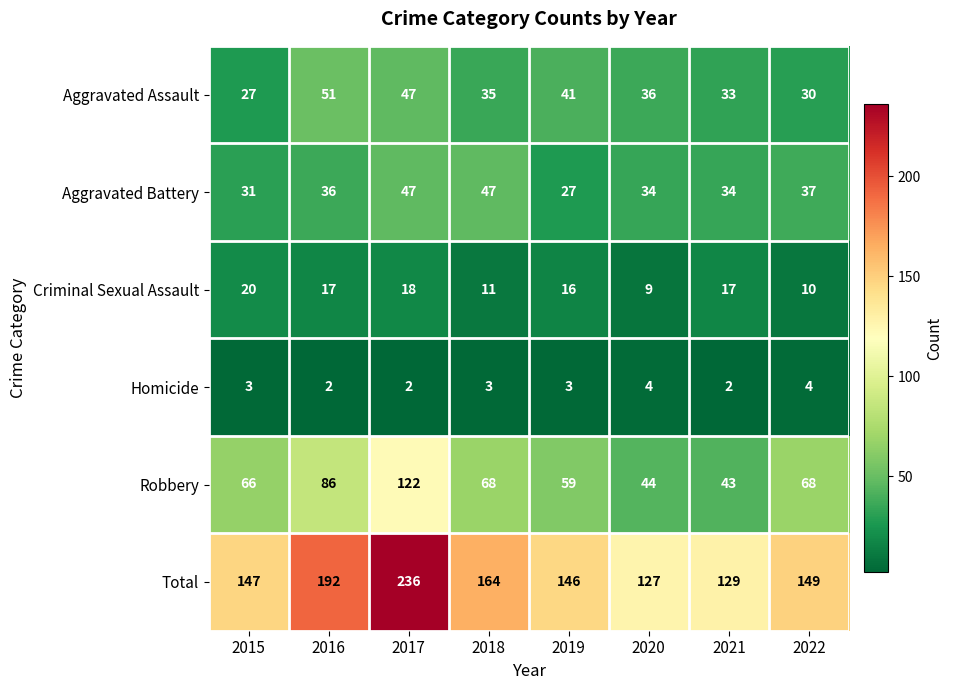

Which label corresponds to the largest value in the chart?

2017